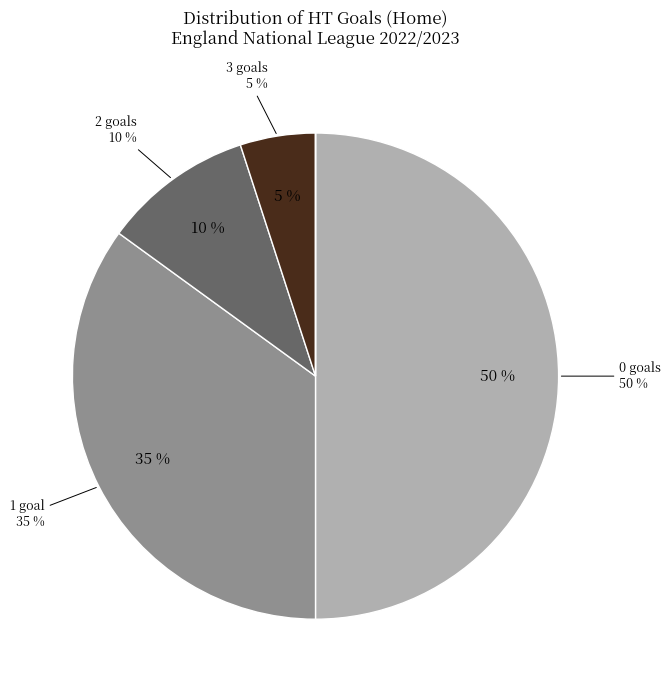

The 4 slice represents 14% of the pie. True or false?

False